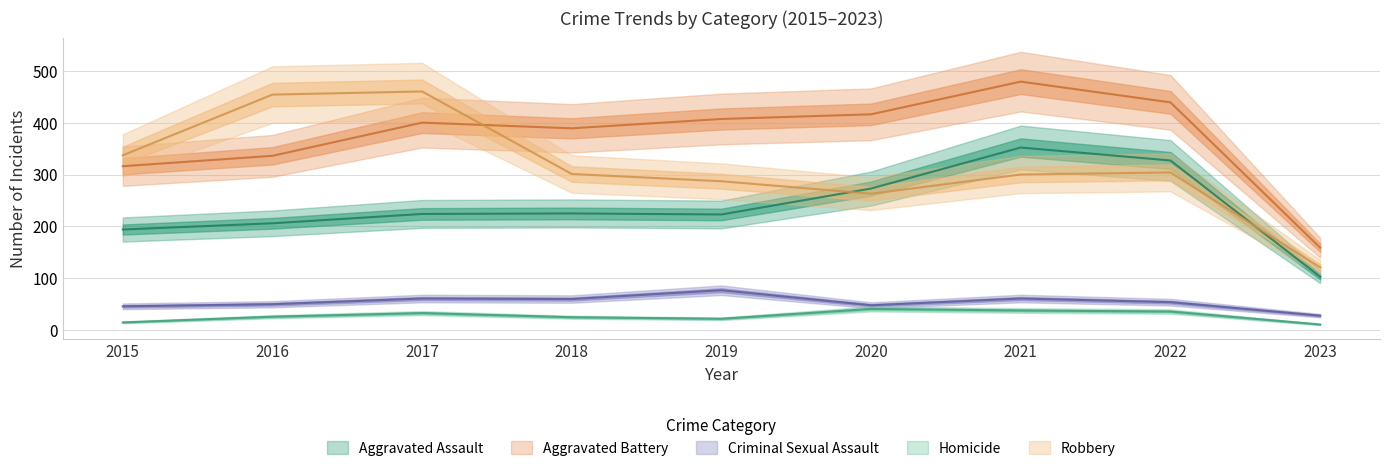

Which series ends up on top after the final intersection of Aggravated Battery and Robbery?

Aggravated Battery